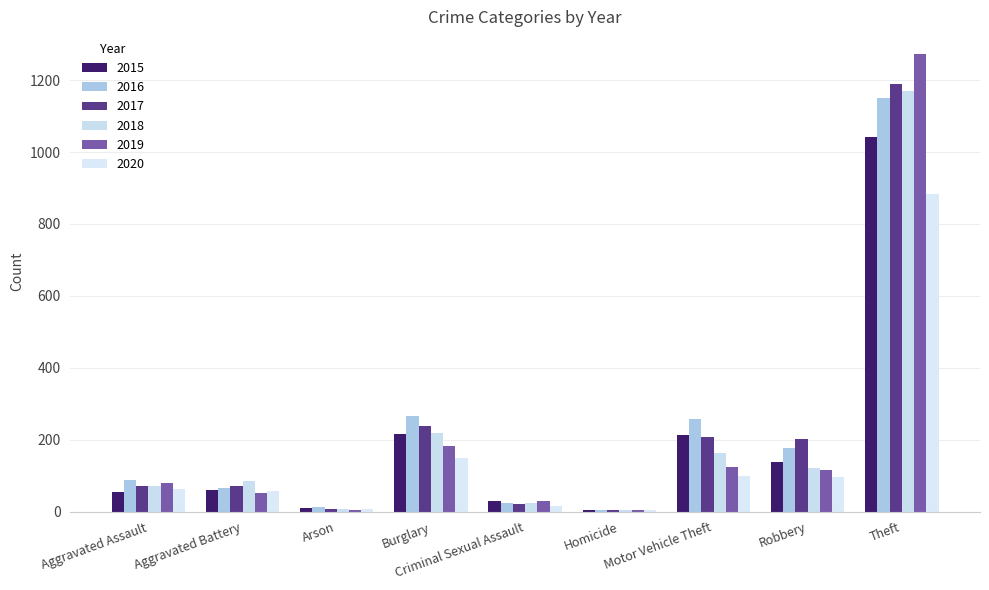

What is the difference between the second highest and second lowest values in the 2018 series?

211